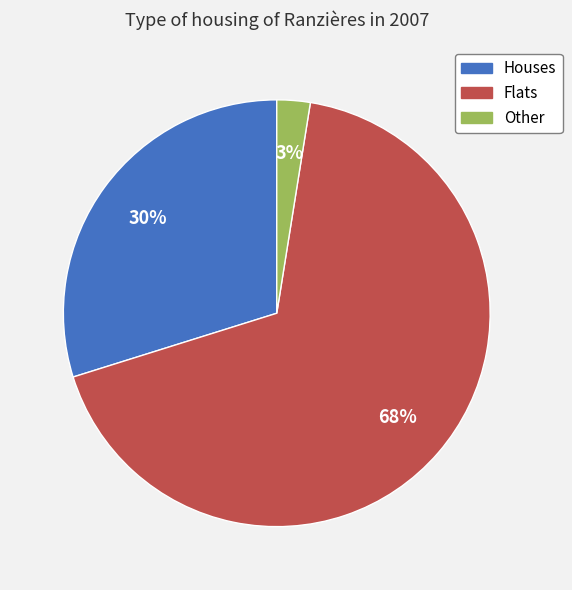

How many segments does this pie chart have?

3